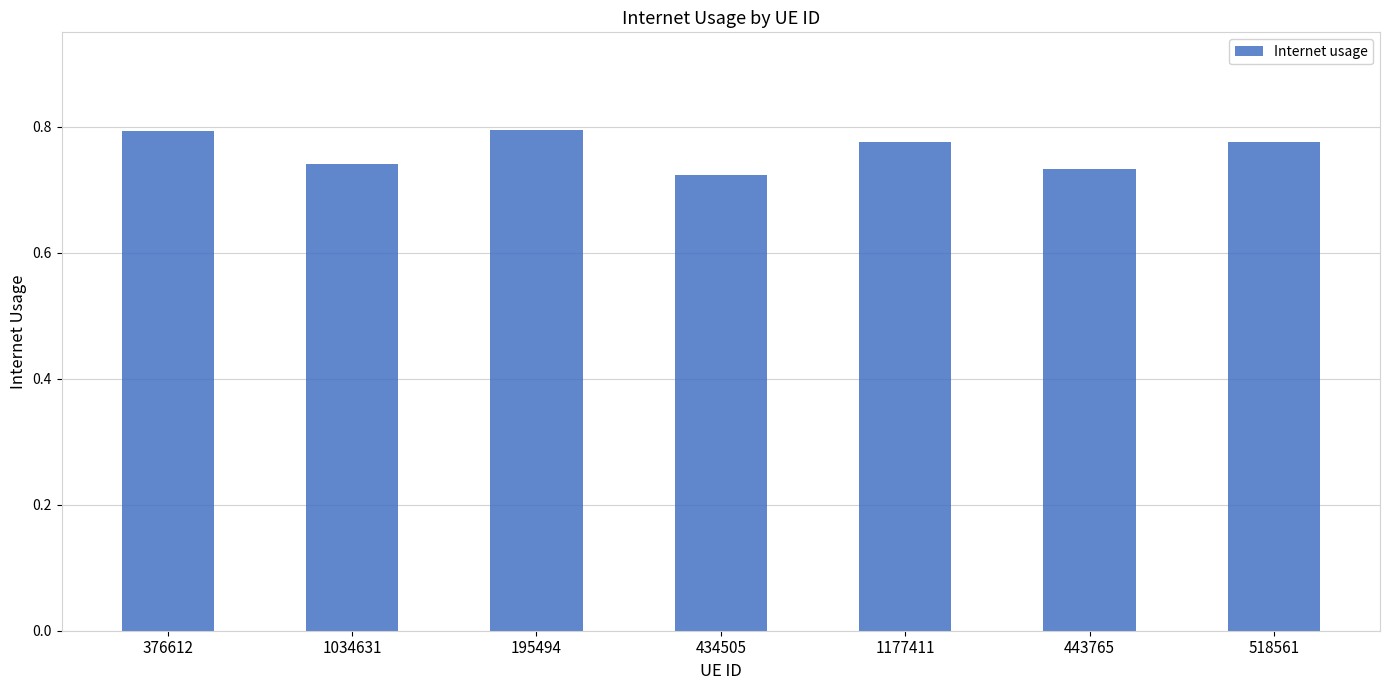

The value at 518561 is 1.2. True or false?

False